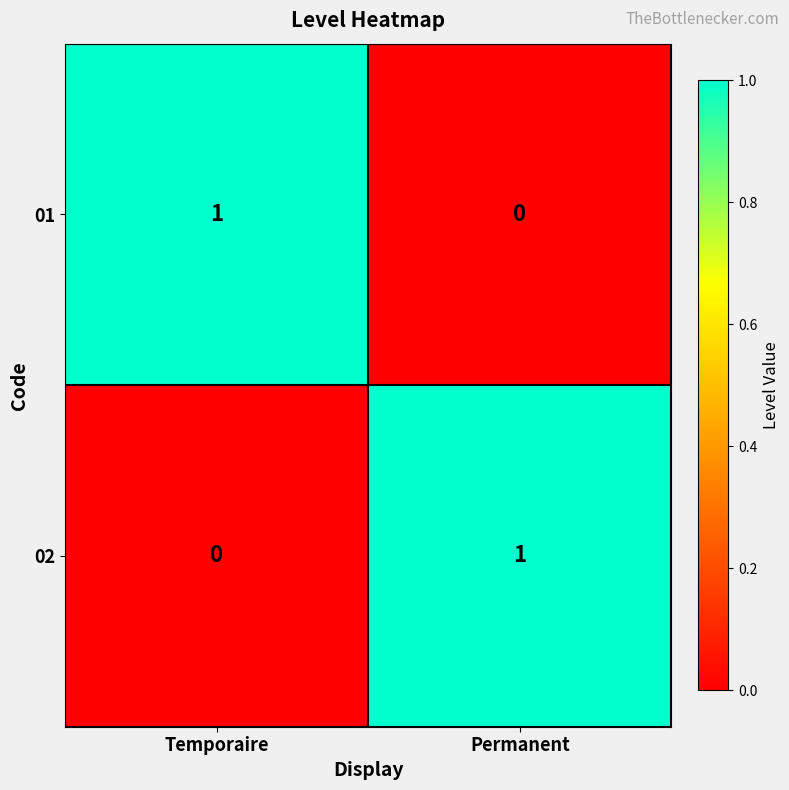

Is the value of 01 at Permanent greater than the value of 02 at Permanent?

No